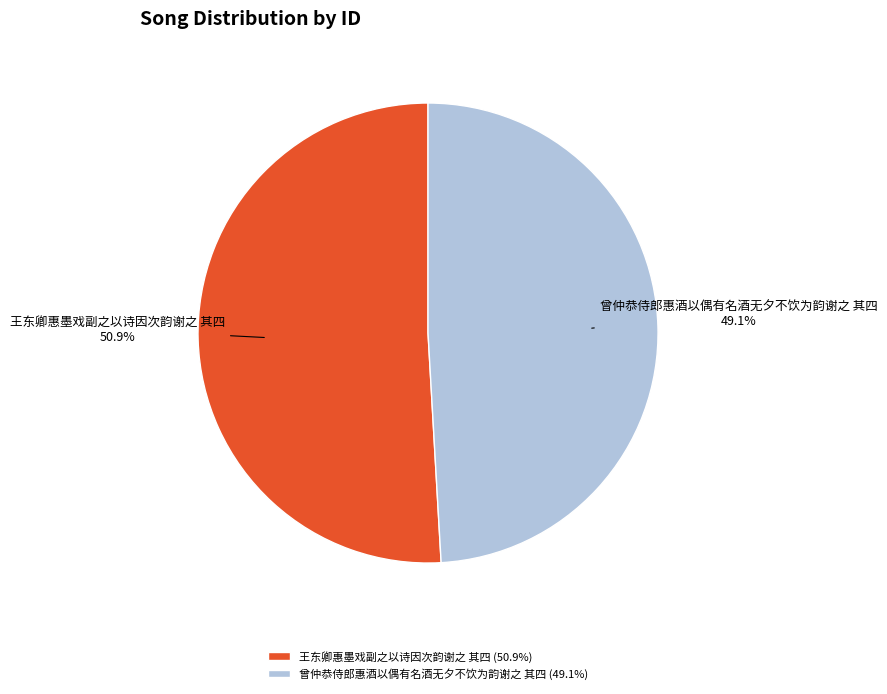

To the nearest percent, what is the difference between the 王东卿惠墨戏副之以诗因次韵谢之 其四 and 曾仲恭侍郎惠酒以偶有名酒无夕不饮为韵谢之 其四 slice percentages?

2%